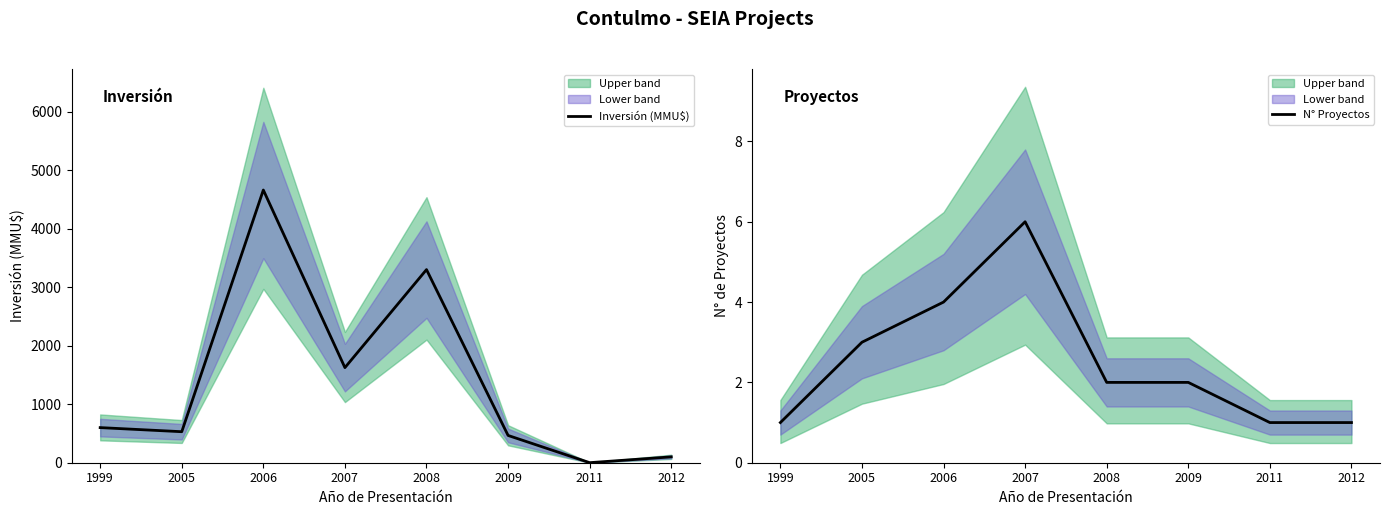

The Inversión (MMU$) series shows 600 at 1999. True or false?

True